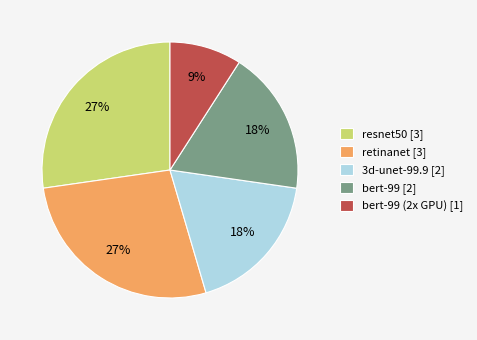

True or false: bert-99 (2x GPU) [1] accounts for 4% of the total.

False